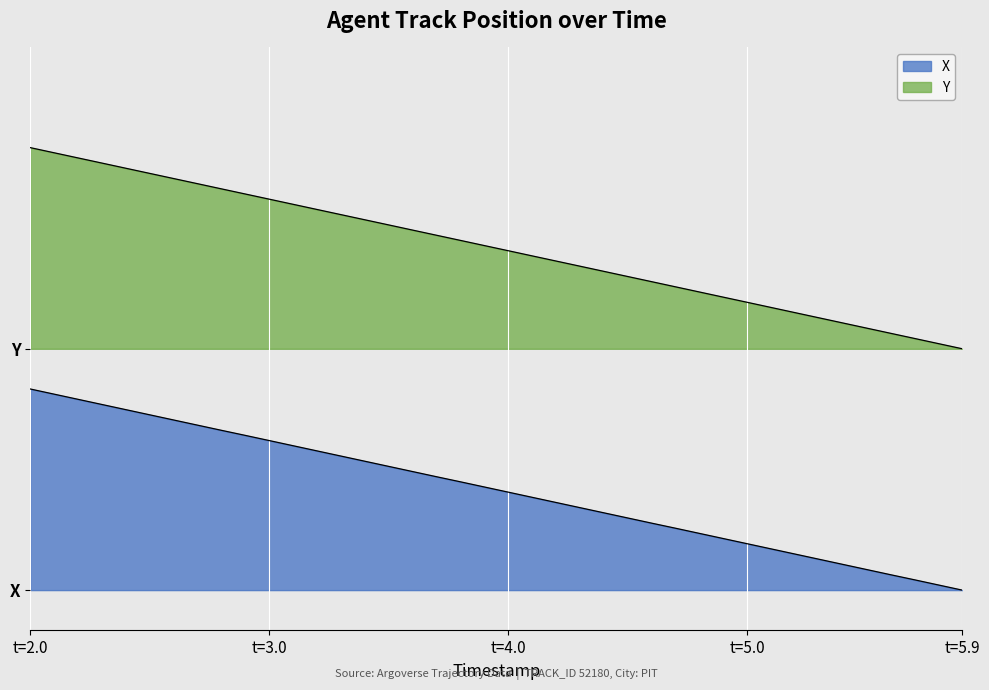

At which category does the chart reach its peak across all series?

t=2.0